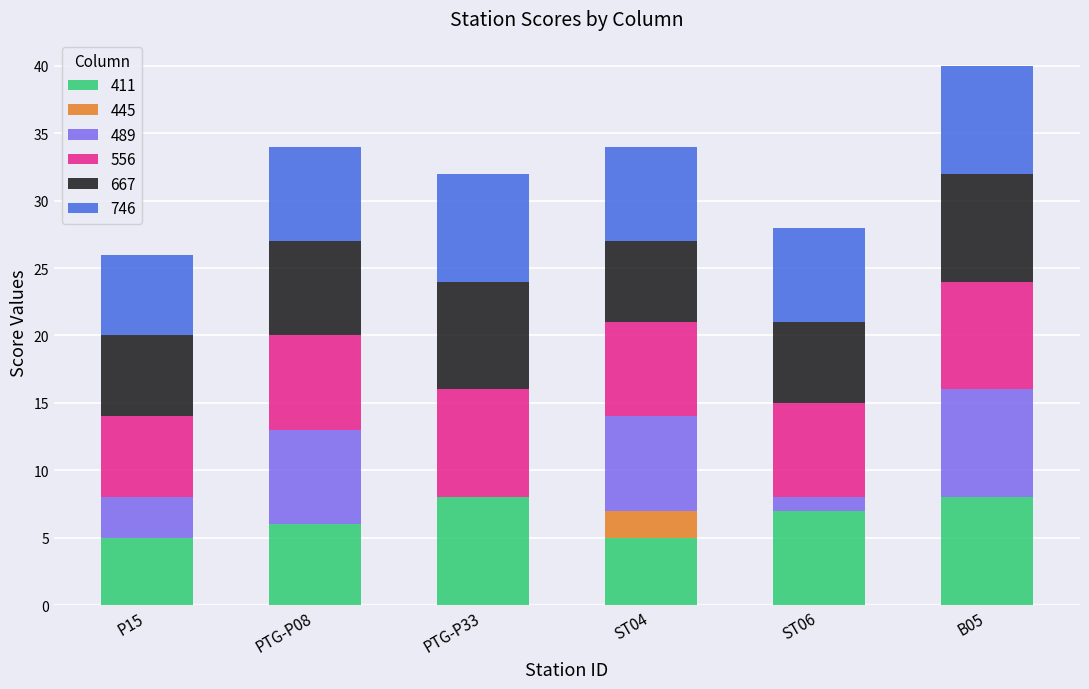

At which category is the sum across all series the highest?

B05